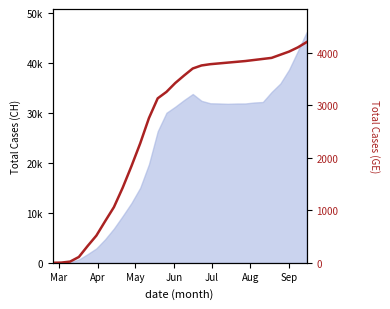

Reading left to right, transcribe all the data shown in this chart.

0	4	23	111	320	518	792	1059	1428	1838	2272	2754	3130	3253	3421	3563	3698	3756	3780	3795	3810	3825	3840	3860	3880	3900	3960	4020	4100	4200